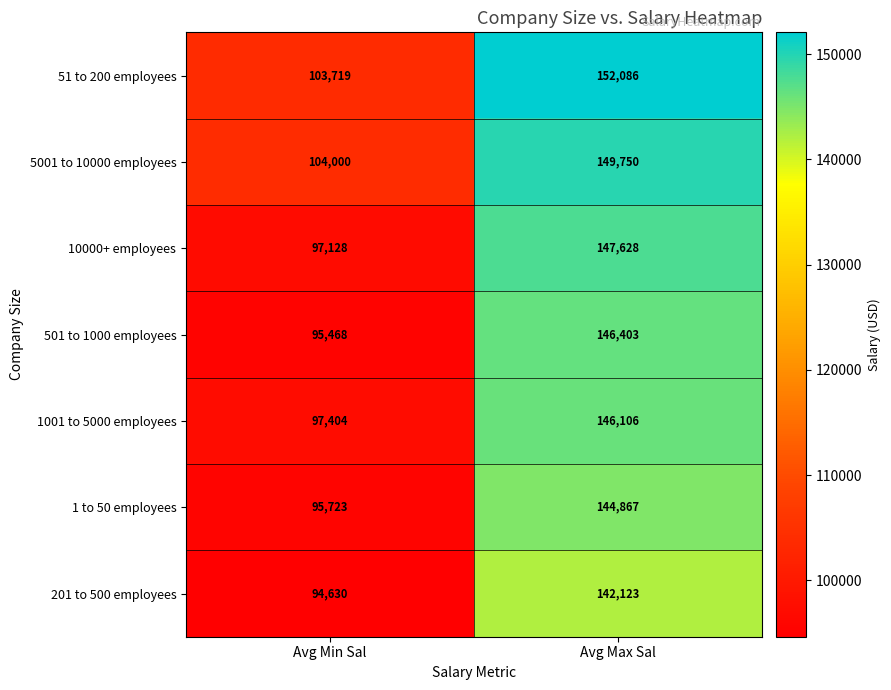

What is the average value of the 501 to 1000 employees series?

120936